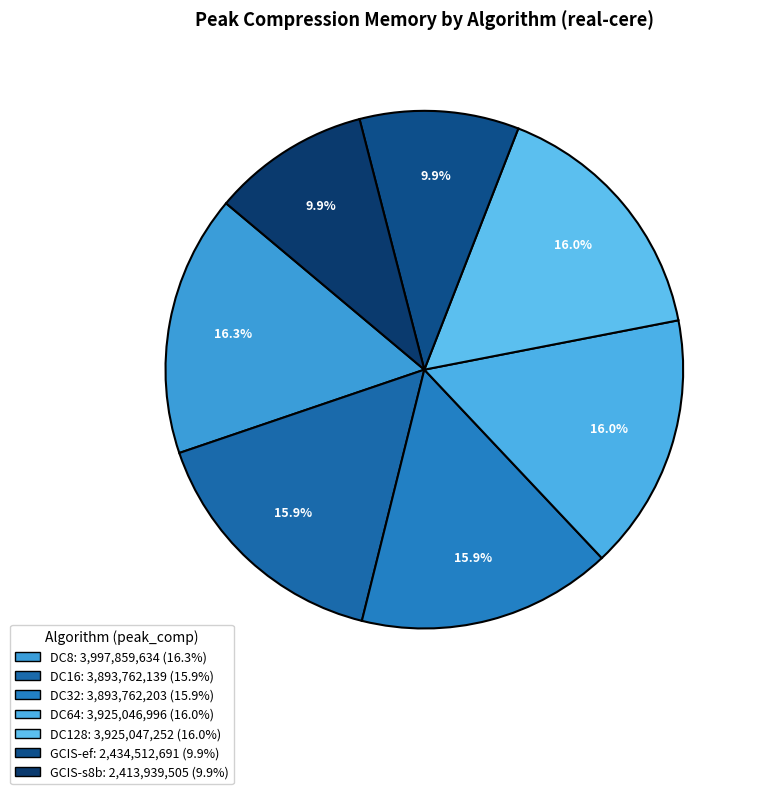

Between DC32 and GCIS-s8b, which is larger?

DC32